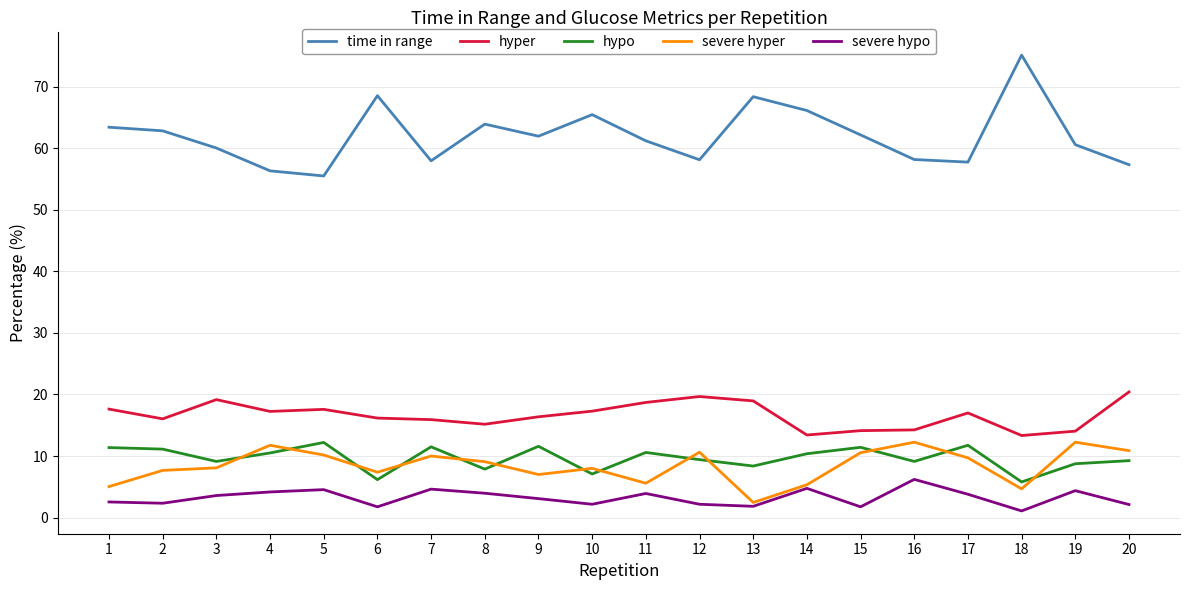

True or false: severe hypo and hyper intersect in this chart.

False